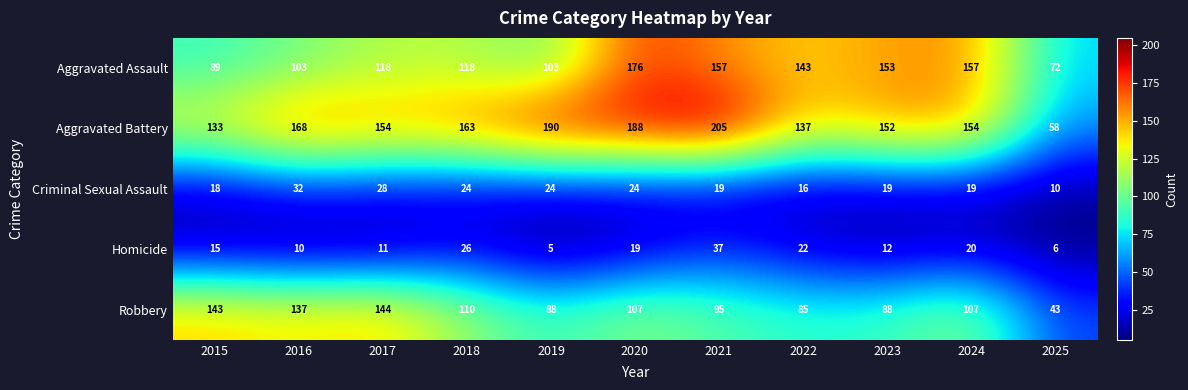

Which series has the widest spread of values?

Aggravated Battery